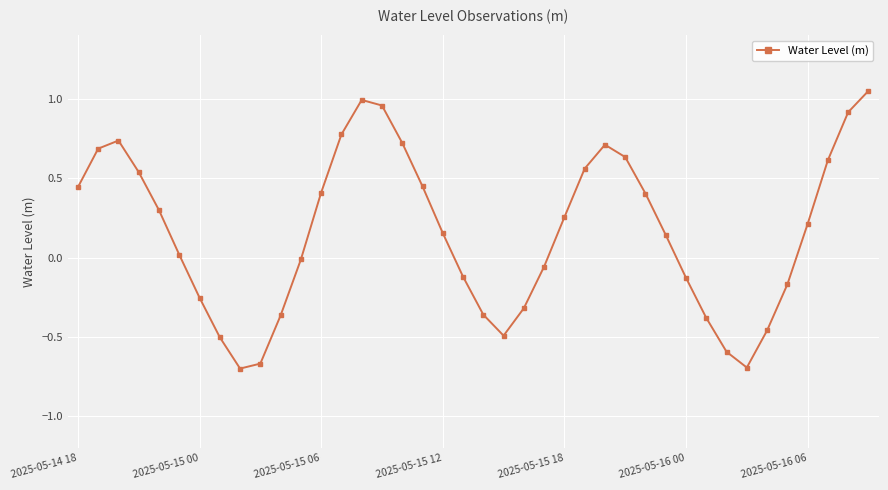

Is this an area chart (filled region under the line)?

No